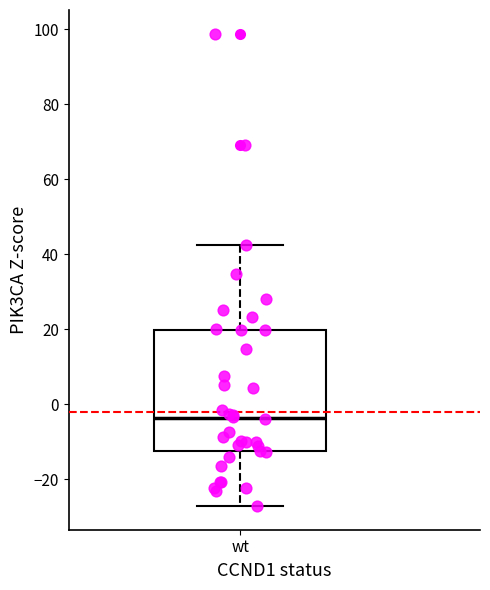

Transcribe this box plot: give where the median line is, the range the box spans, and where the two whiskers end, as read against the y-axis. The values are not printed on the chart, so give them approximately, as read against the axis.

median -4, box -12 to 20, whiskers -28 to 42